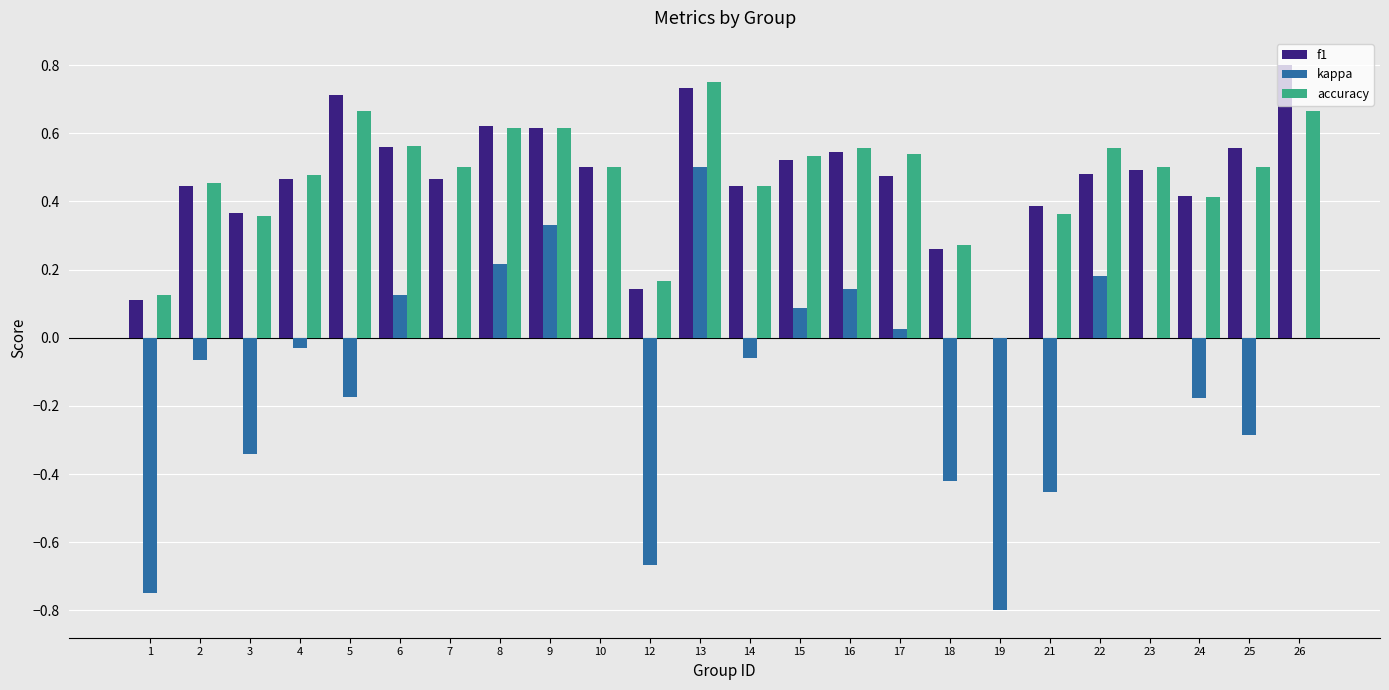

What is the total value across all series at 5?

1.2